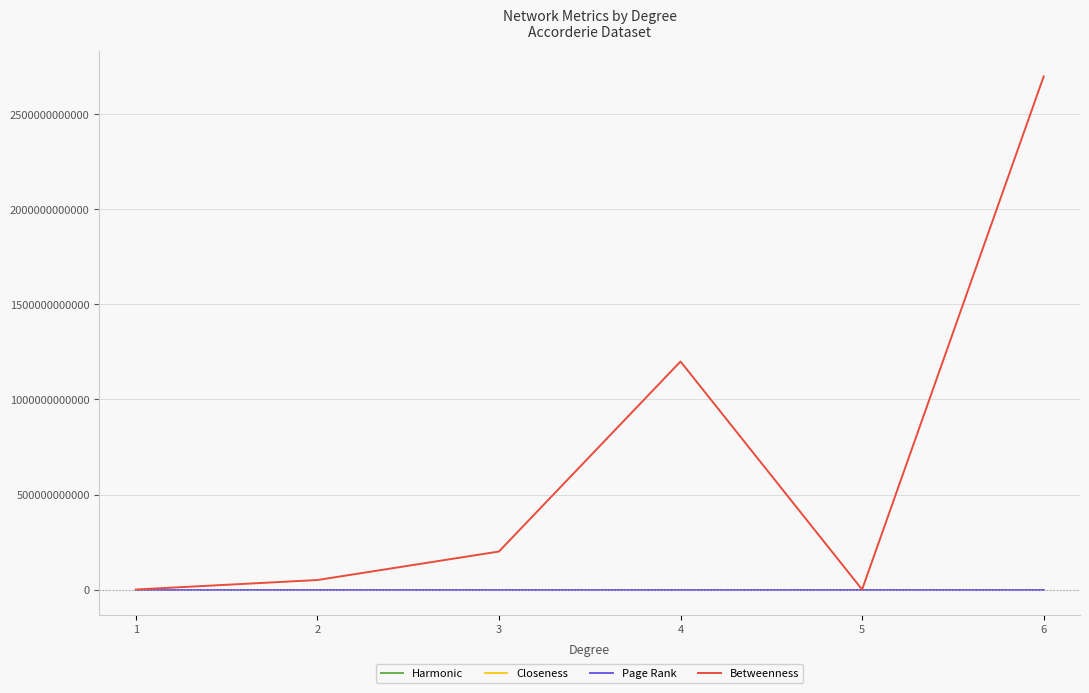

Between 4 and 6, which series saw the biggest shift?

Betweenness